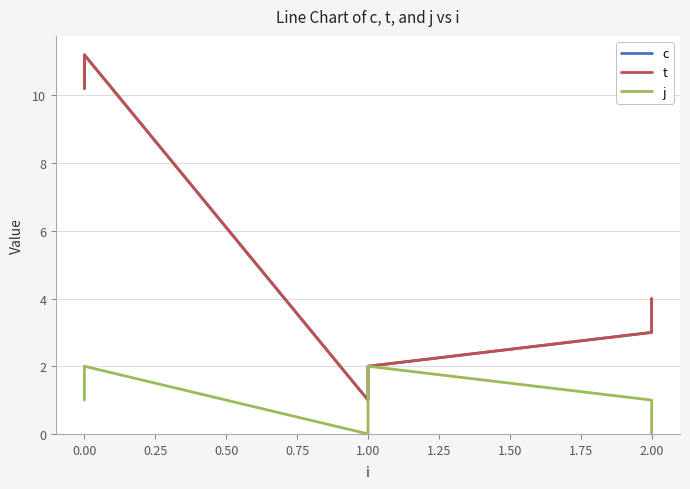

True or false: j and t cross at least once.

False